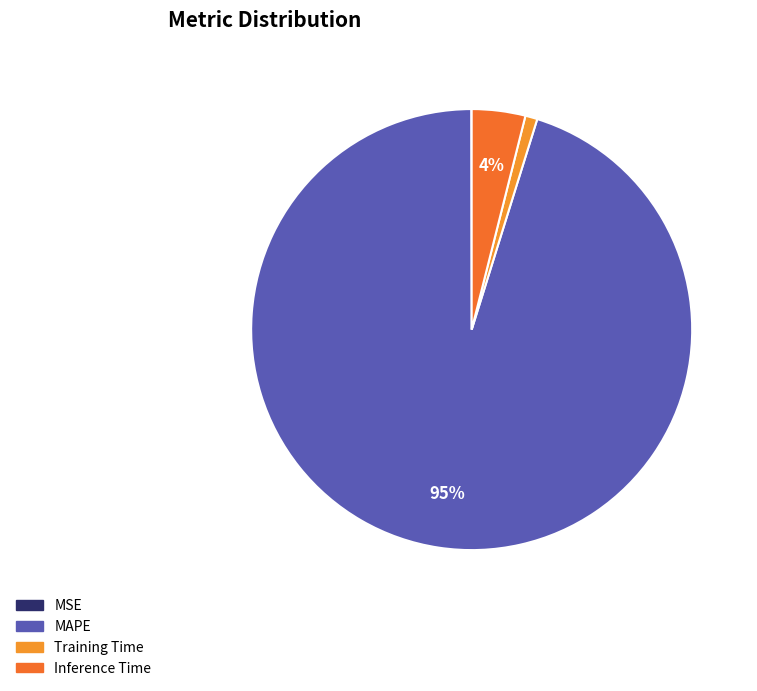

What is the largest slice in the pie chart?

MAPE